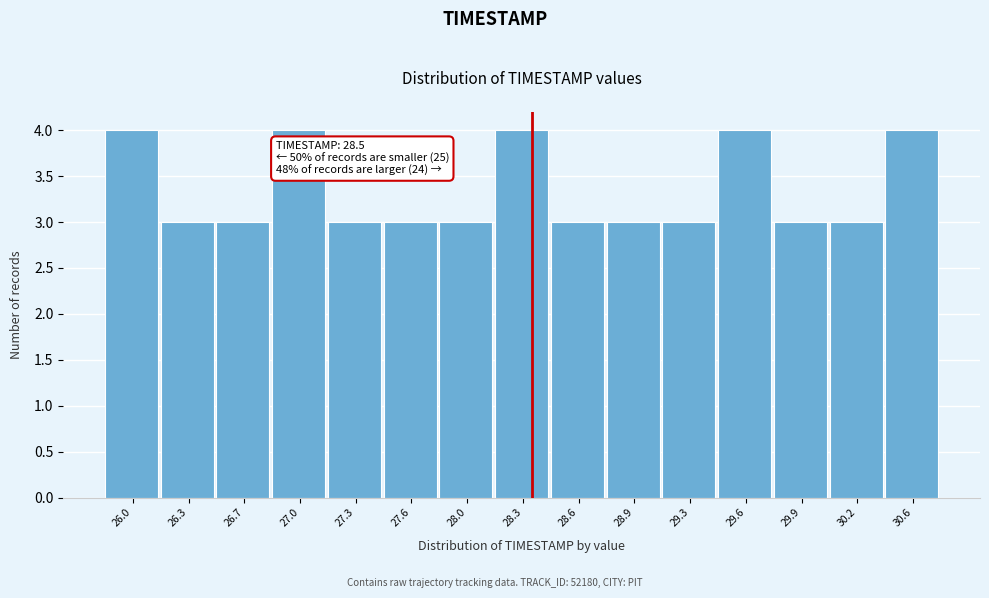

Reading right to left, transcribe all the data shown in this chart.

30.6=4	30.2=3	29.9=3	29.6=4	29.3=3	28.9=3	28.6=3	28.3=4	28.0=3	27.6=3	27.3=3	27.0=4	26.7=3	26.3=3	26.0=4